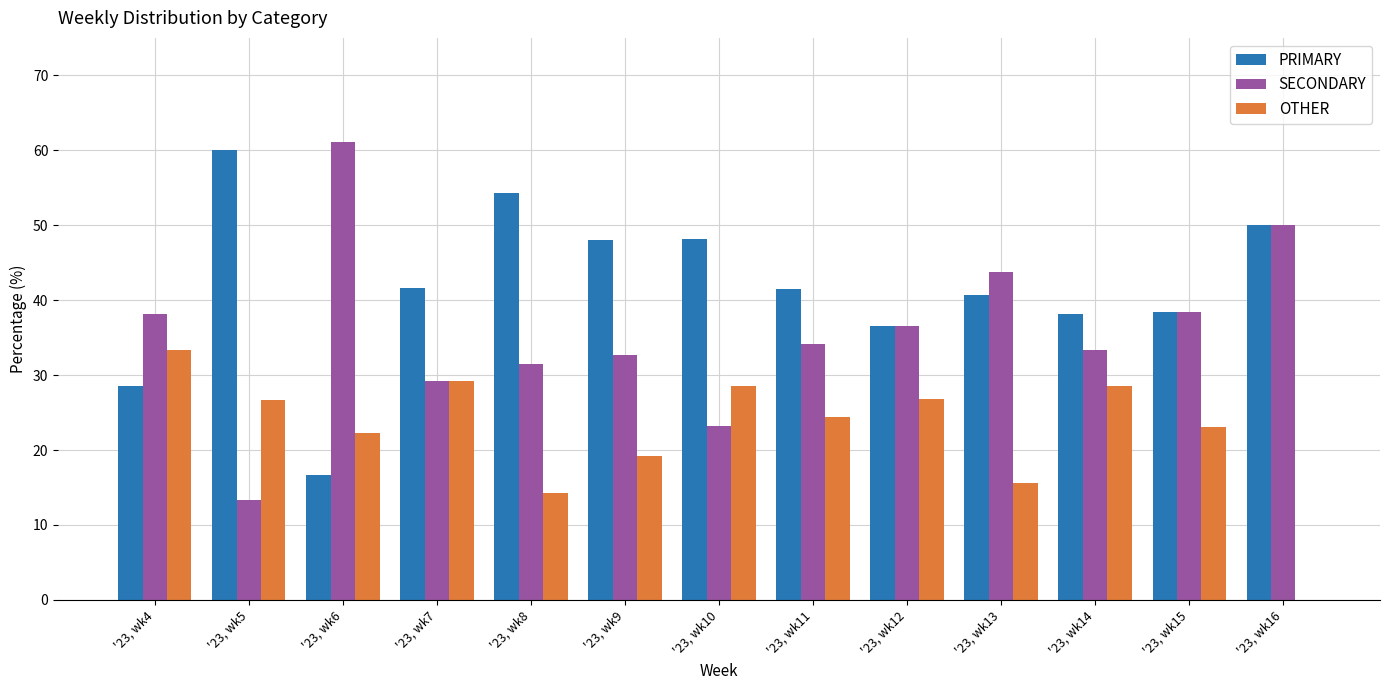

Is the value of PRIMARY at '23, wk13 greater than the value of OTHER at '23, wk10?

Yes